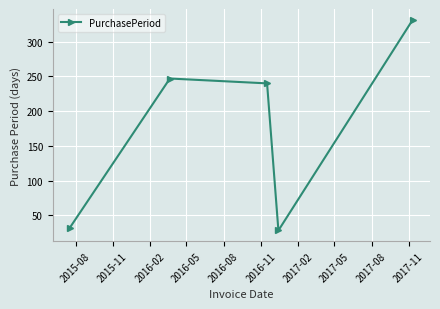

What is the sum of all values?

879